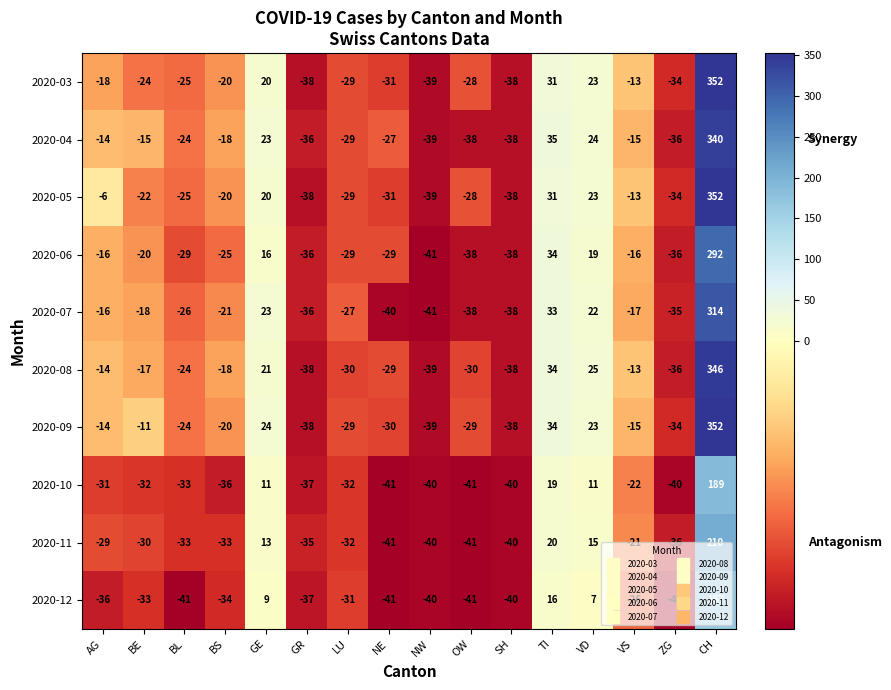

What is the sum of all 2020-09 values?

112